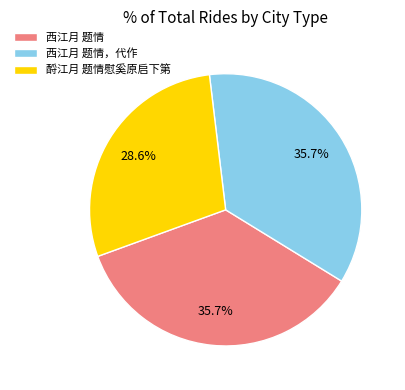

What is the smallest slice in the pie chart?

酹江月 题情慰奚原启下第